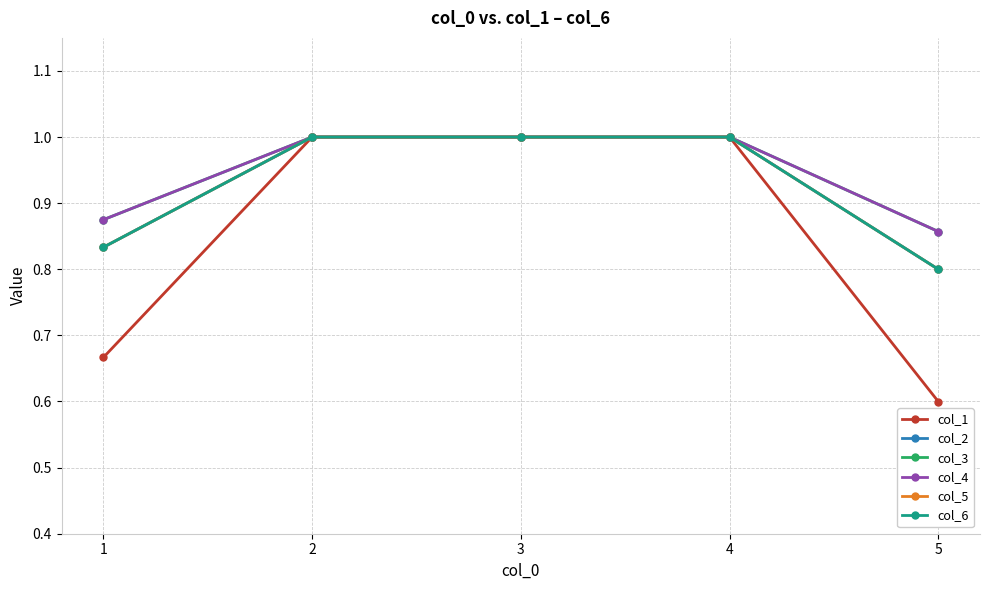

True or false: col_6 has more than 1 interior local peaks.

False